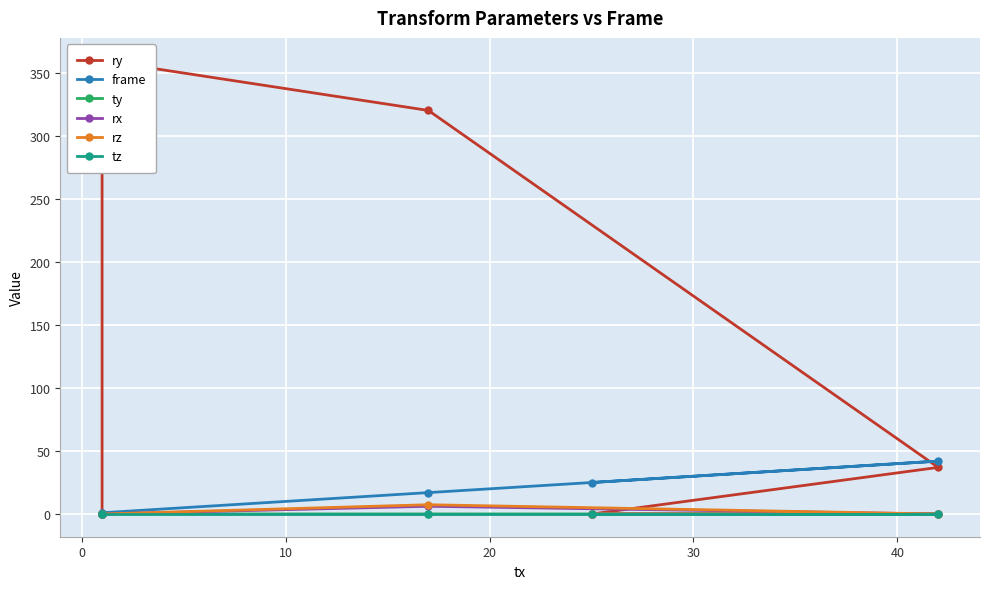

Is it true that ty equals 0.1 at 10?

False